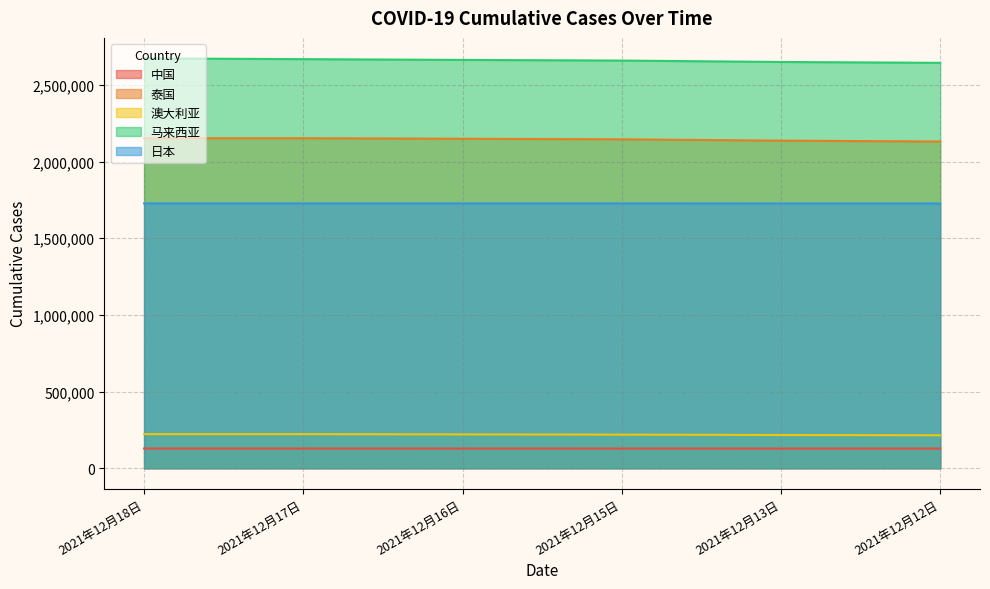

At 2021年12月18日, list the series in order from smallest to largest.

中国, 澳大利亚, 日本, 泰国, 马来西亚